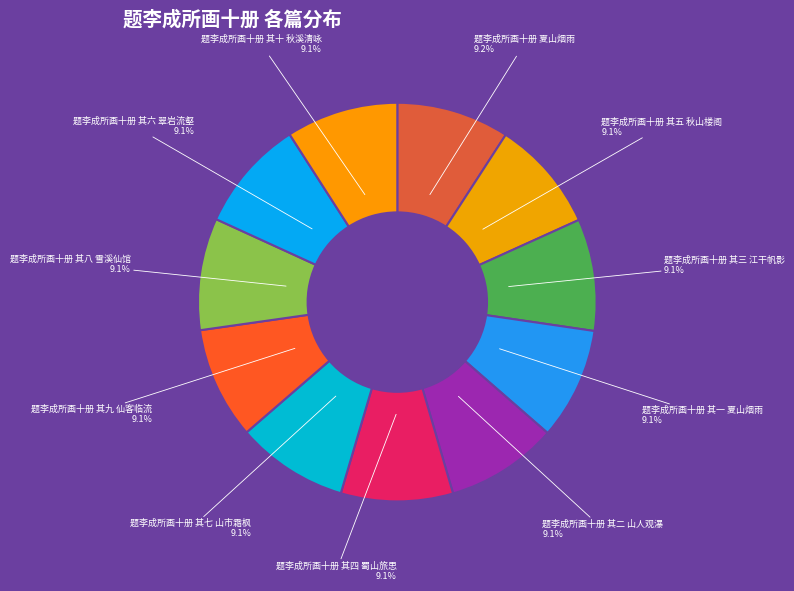

What is the ratio of the value at 题李成所画十册 其六 翠岩流壑 to the value at 题李成所画十册 其十 秋溪清咏?

1.0